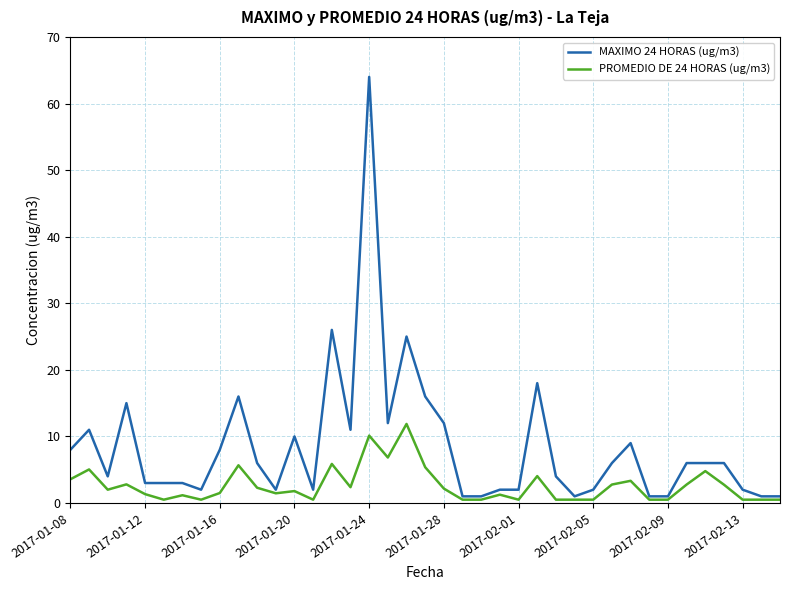

What is the difference between the maximum and minimum values in the PROMEDIO DE 24 HORAS (ug/m3) series?

11.4